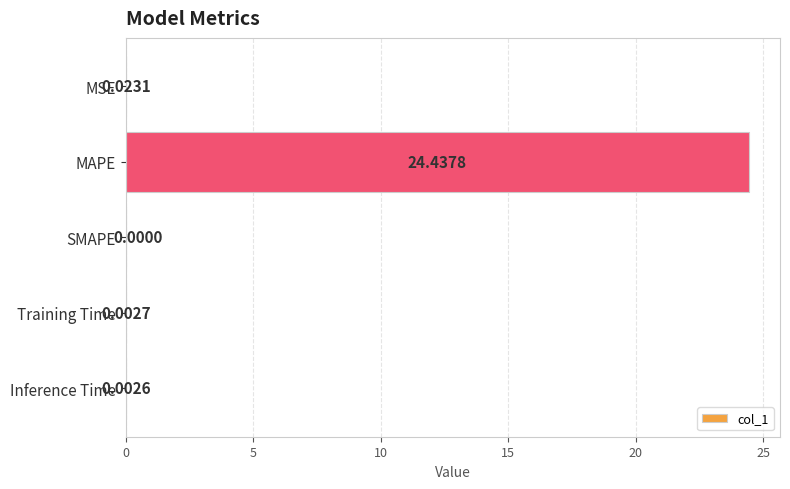

Between Training Time and MSE, which is larger?

MSE